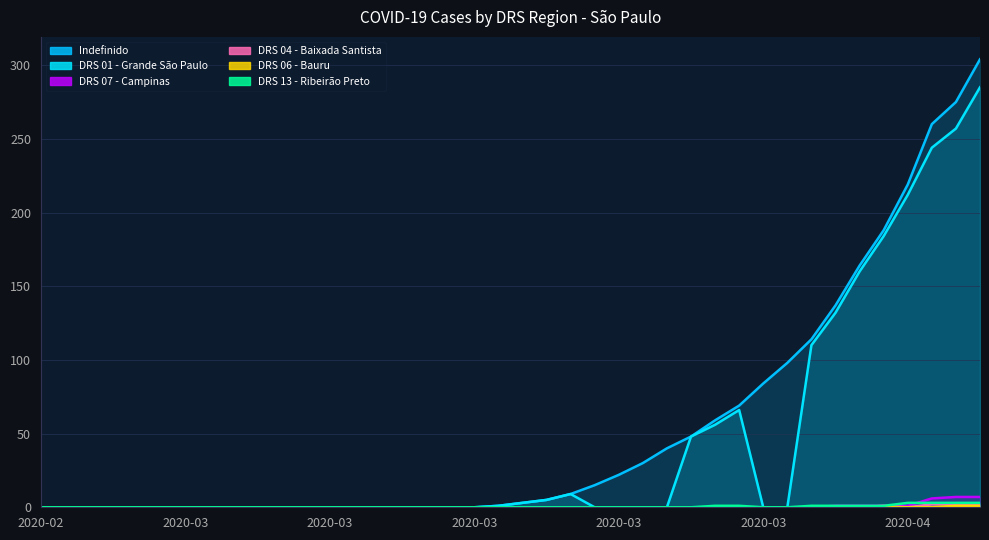

At 2020-03-07, list the series in order from smallest to largest.

Indefinido, DRS 01 - Grande São Paulo, DRS 07 - Campinas, DRS 04 - Baixada Santista, DRS 06 - Bauru, DRS 13 - Ribeirão Preto